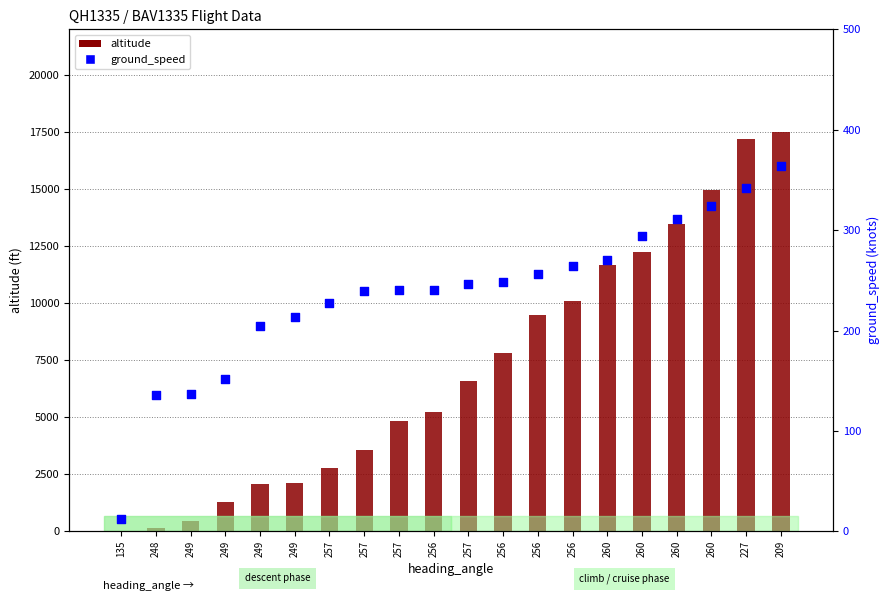

Is the value of altitude at 256 greater than the value of ground_speed at 257?

Yes